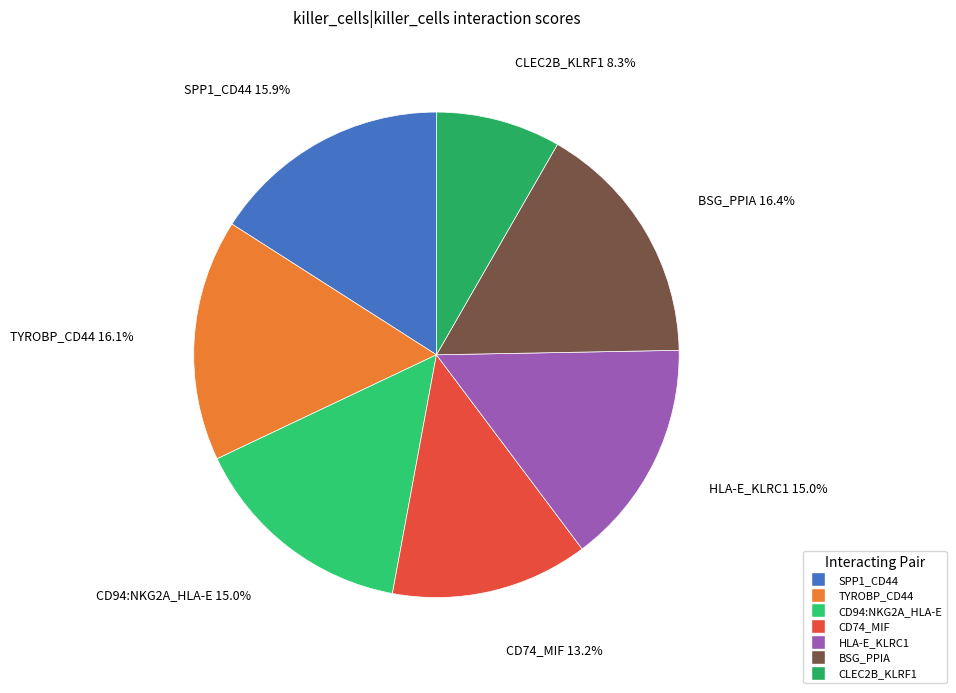

Between CD74_MIF and BSG_PPIA, which is larger?

BSG_PPIA